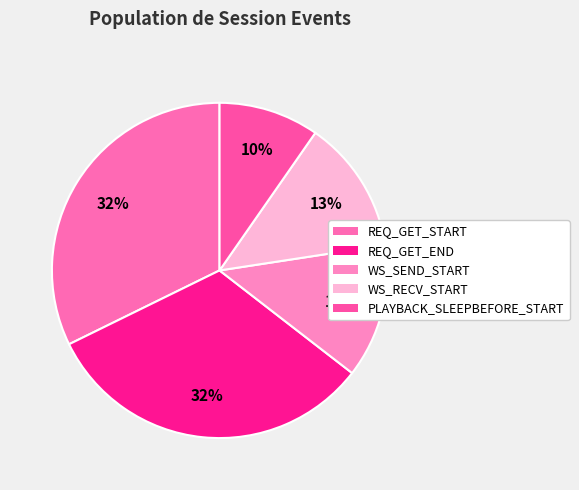

Between WS_SEND_START and PLAYBACK_SLEEPBEFORE_START, which is larger?

WS_SEND_START